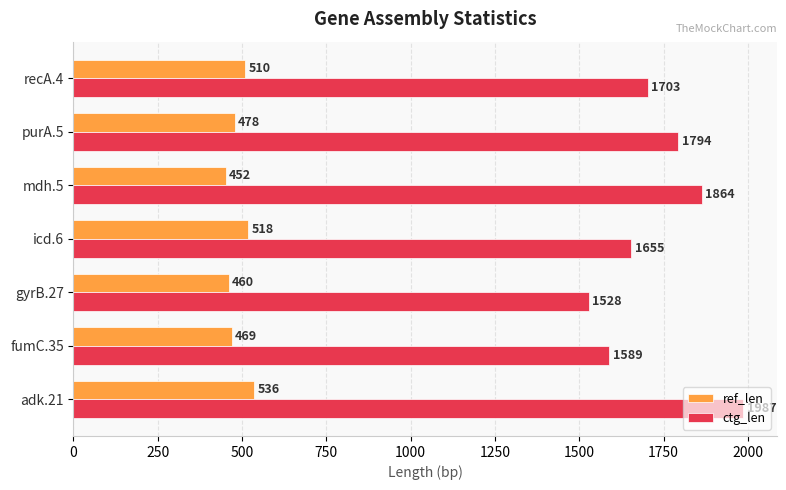

True or false: ref_len has a value of 460 at gyrB.27.

True